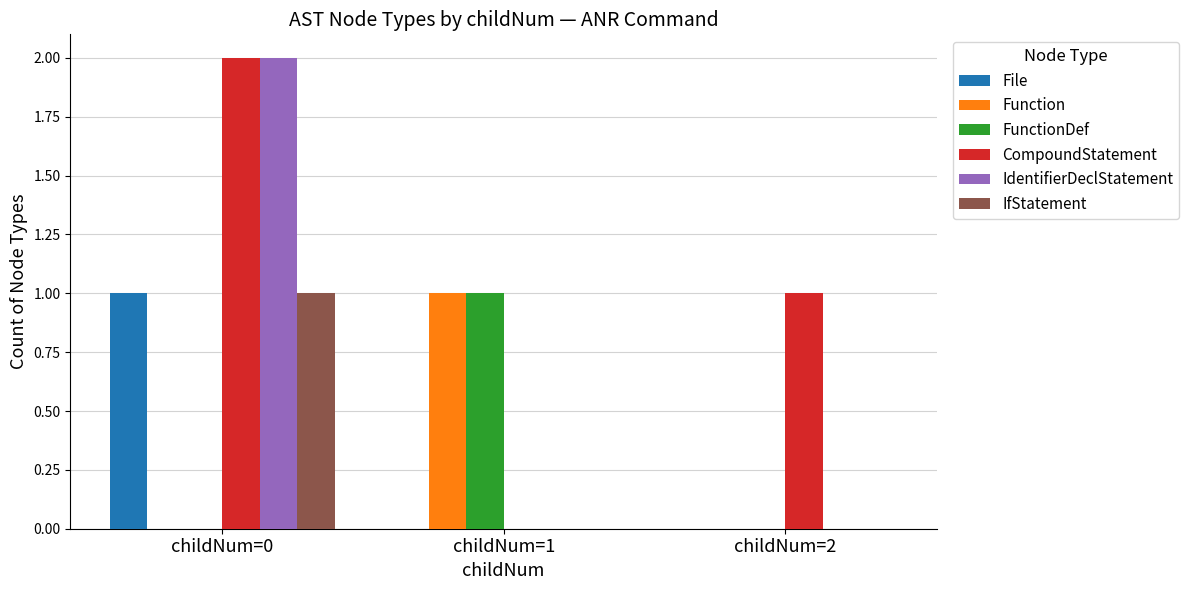

At which category is the sum across all series the highest?

childNum=0